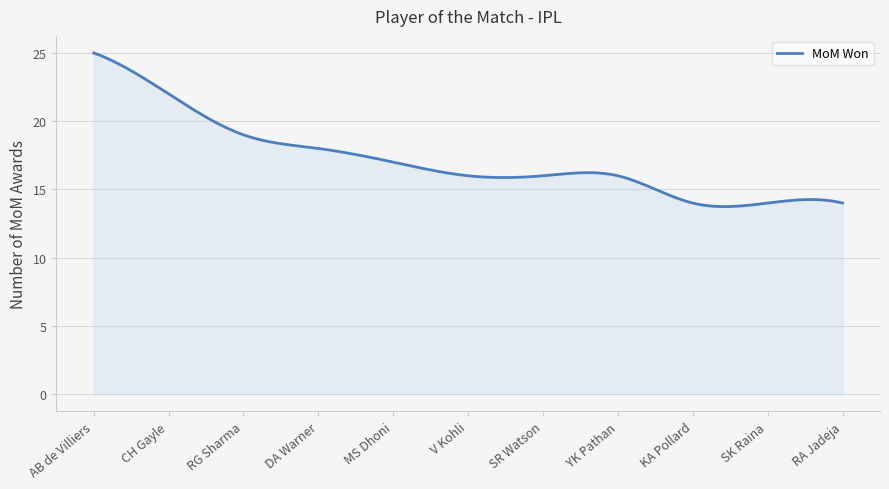

What is the difference between the second highest and minimum values?

11.2